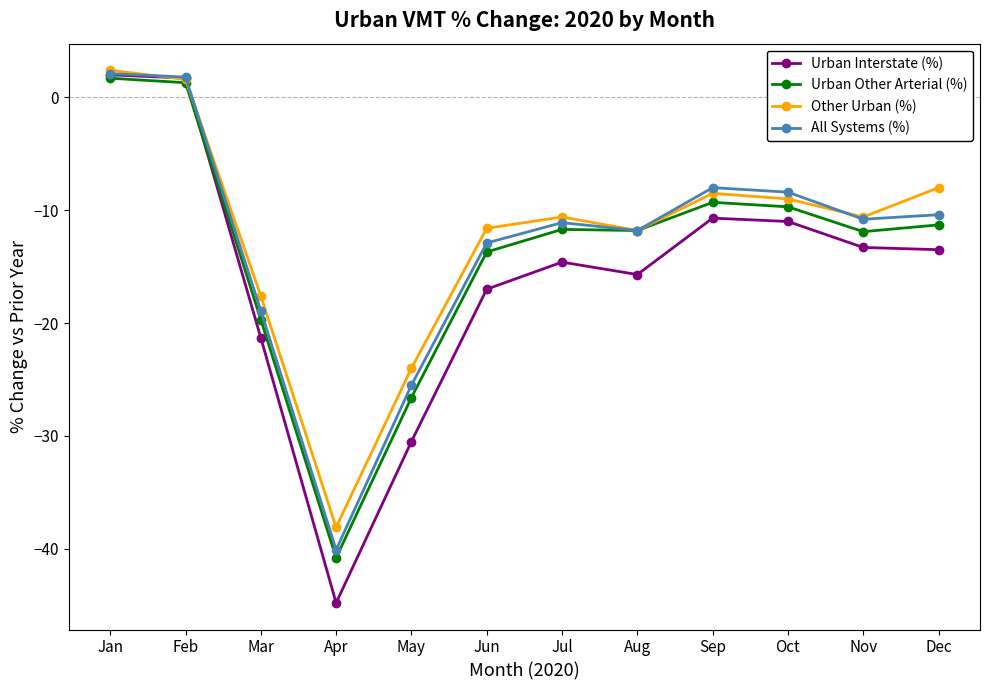

At which category does Other Urban (%) reach its first local valley?

Apr